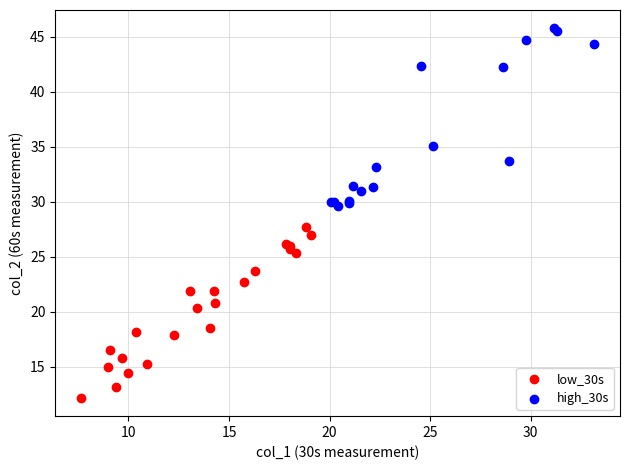

What are all the series names shown in the legend?

low_30s, high_30s